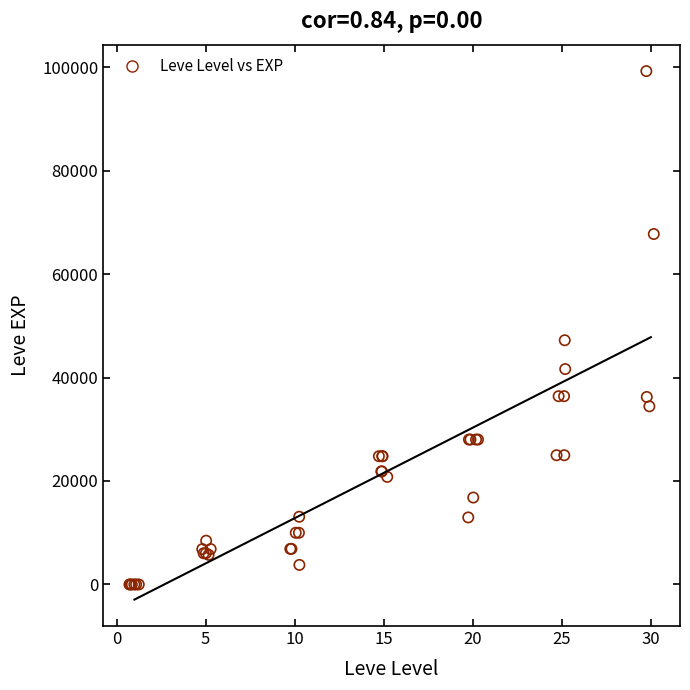

What Y value in the scatter plot is closest to 49610?

47200